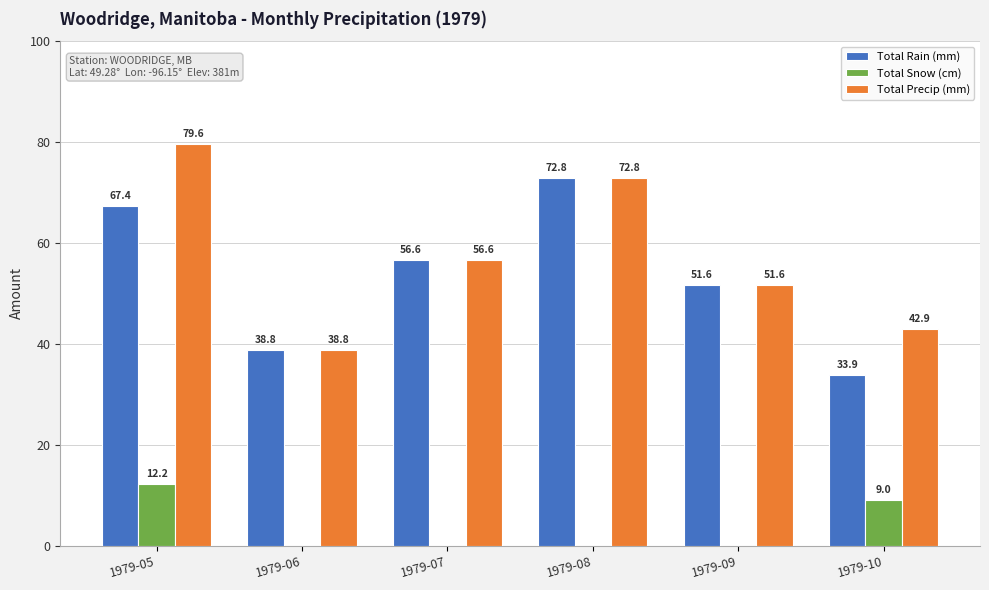

Reading right to left, transcribe all the data shown in this chart.

Total Rain (mm): 1979-10=33.9	1979-09=51.6	1979-08=72.8	1979-07=56.6	1979-06=38.8	1979-05=67.4
Total Snow (cm): 1979-10=9.0	1979-09=0.0	1979-08=0.0	1979-07=0.0	1979-06=0.0	1979-05=12.2
Total Precip (mm): 1979-10=42.9	1979-09=51.6	1979-08=72.8	1979-07=56.6	1979-06=38.8	1979-05=79.6